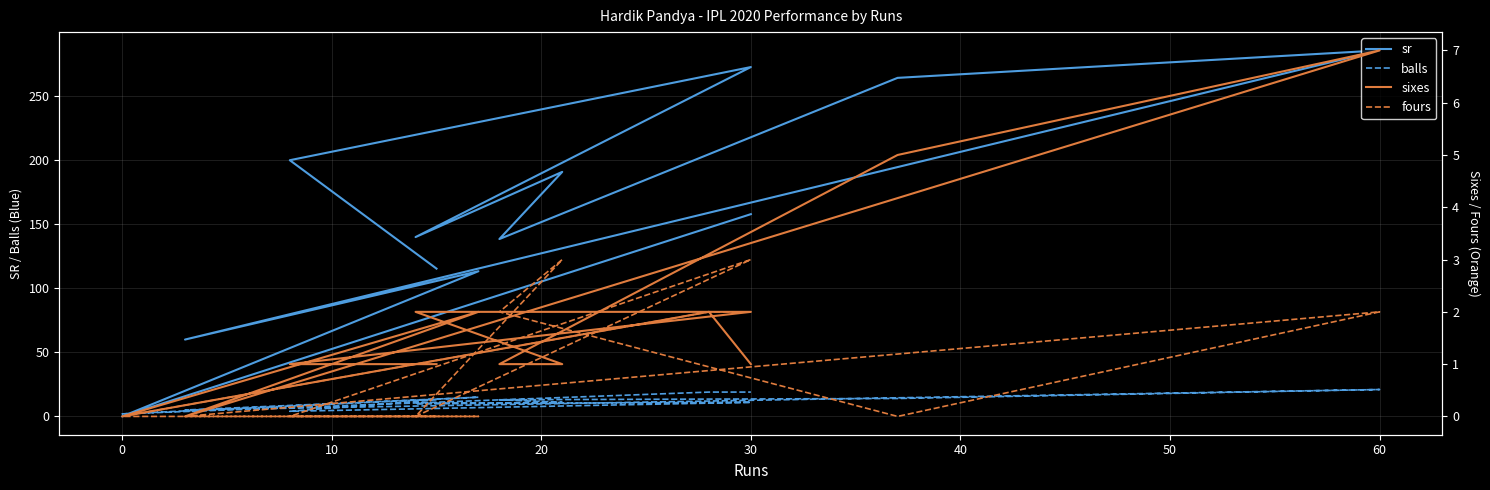

Does the chart have visible grid lines?

Yes